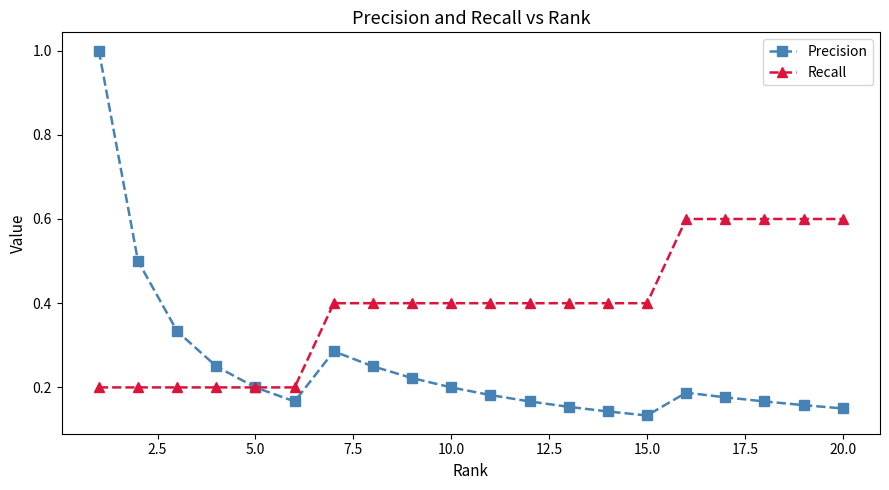

At how many categories does at least one series exceed 0?

20